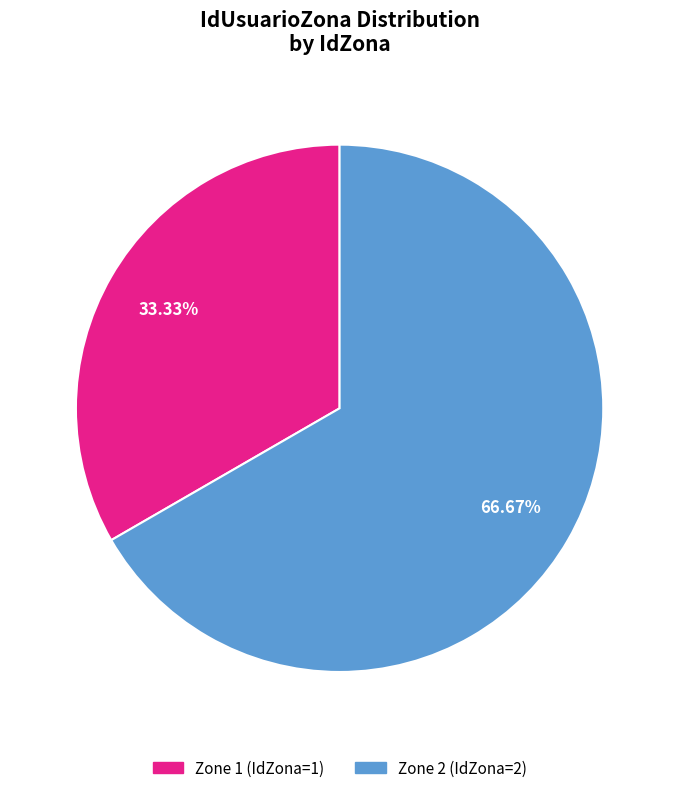

Does any single category account for the majority?

Yes